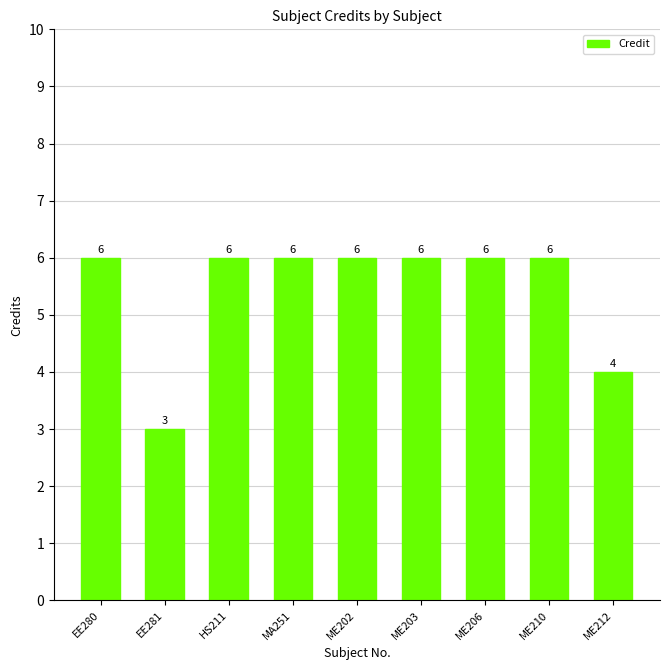

What is the label of the 5th bar from the right?

ME202